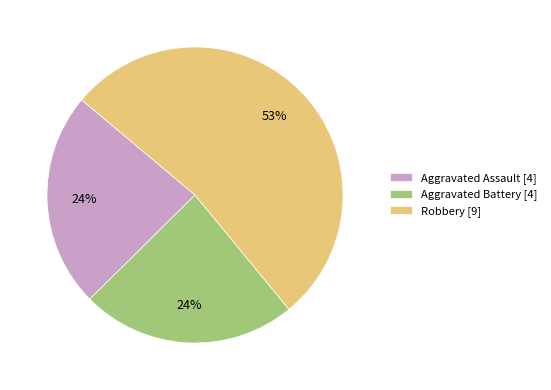

To the nearest percent, what is the average slice percentage?

33%